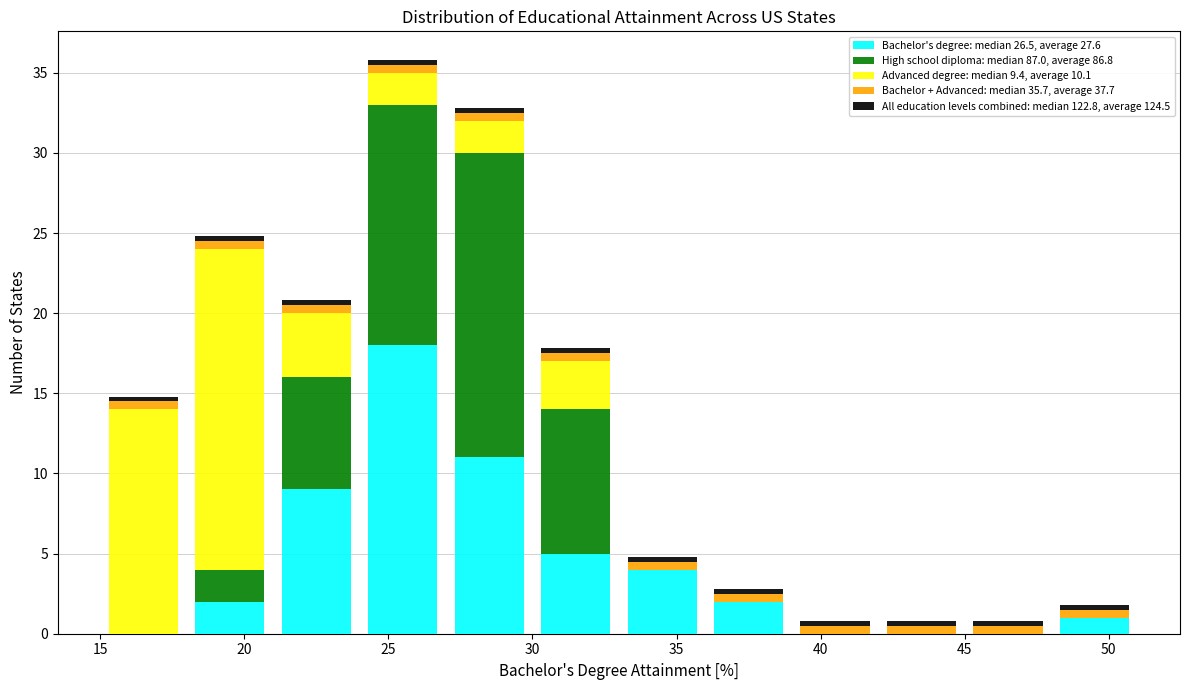

Which range on the x-axis has the tallest stacked bar (by total height)?

24 to 27